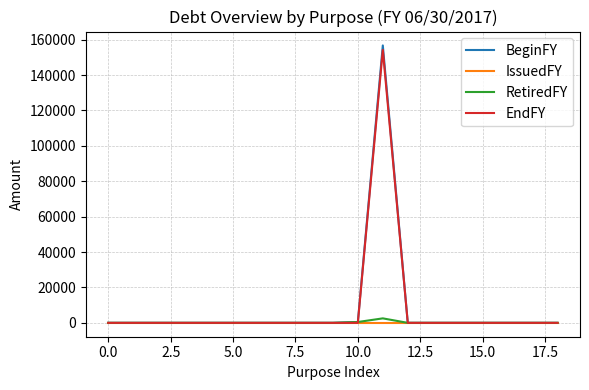

What is the maximum value for EndFY?

154199